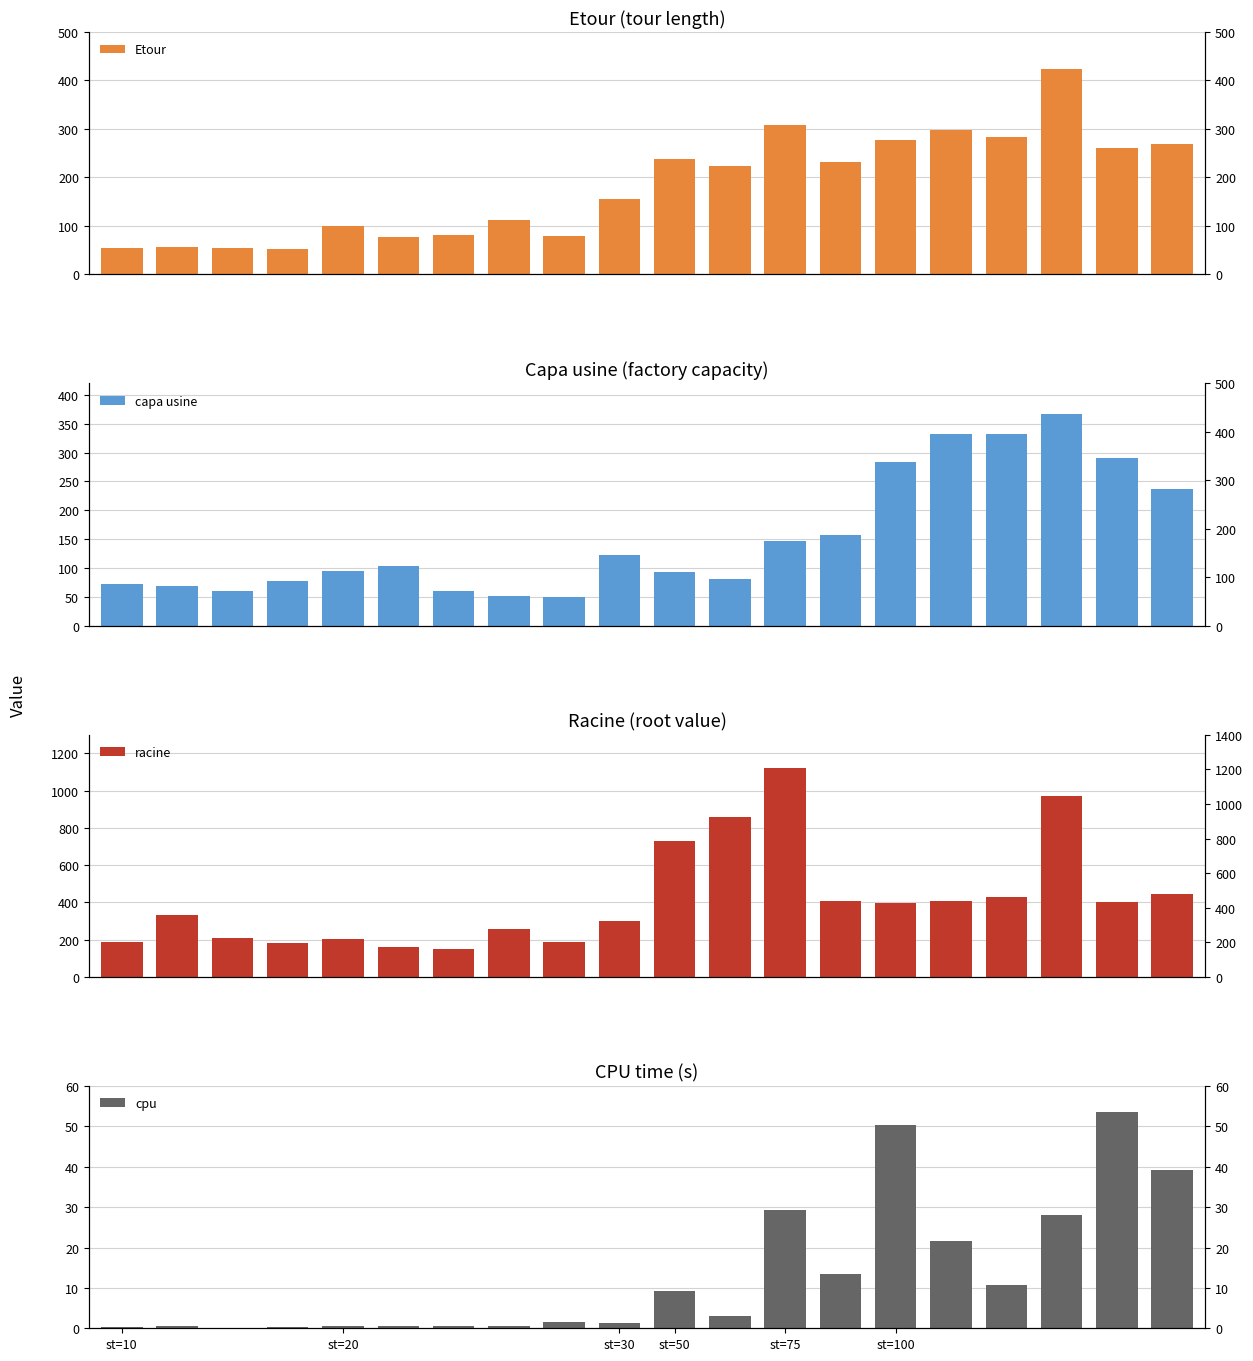

What is the minimum value for racine?

152.6